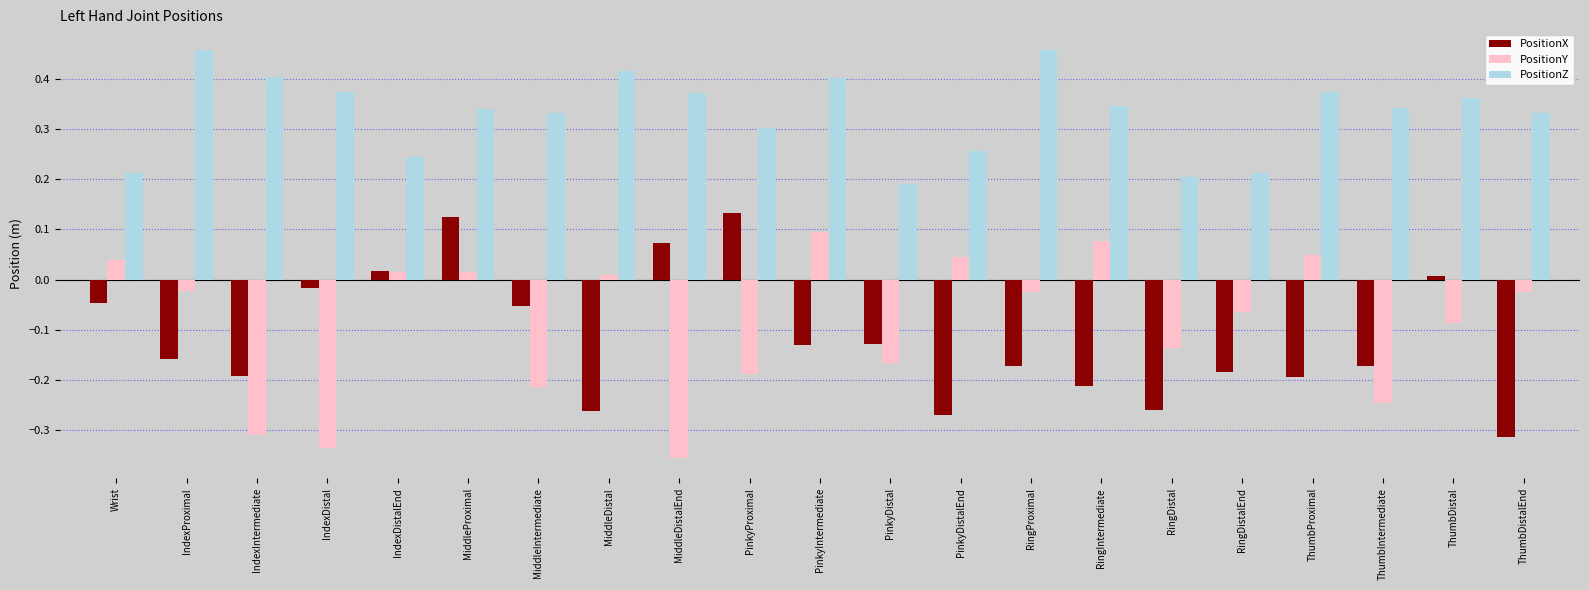

How many groups of bars are there?

21